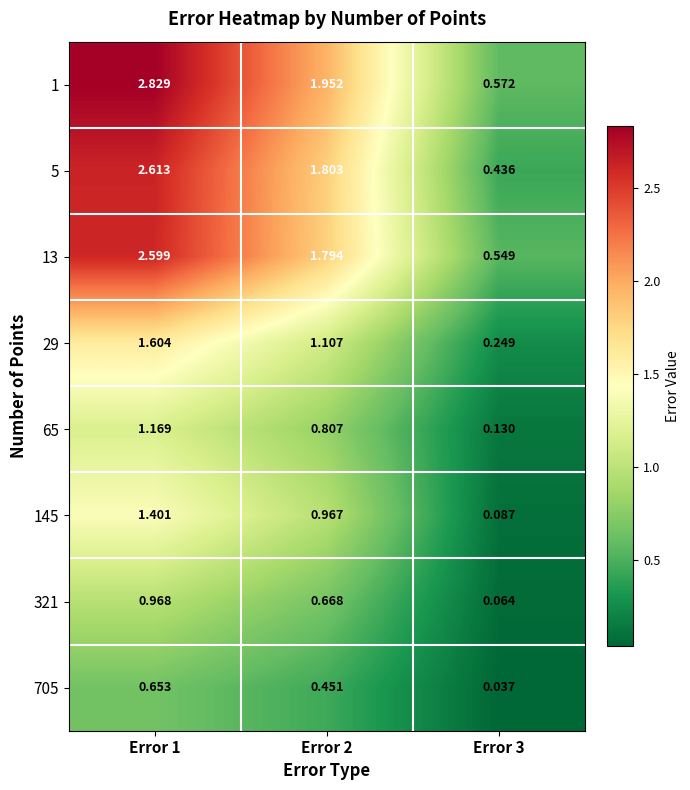

At which category is the sum across all series the highest?

Error 1